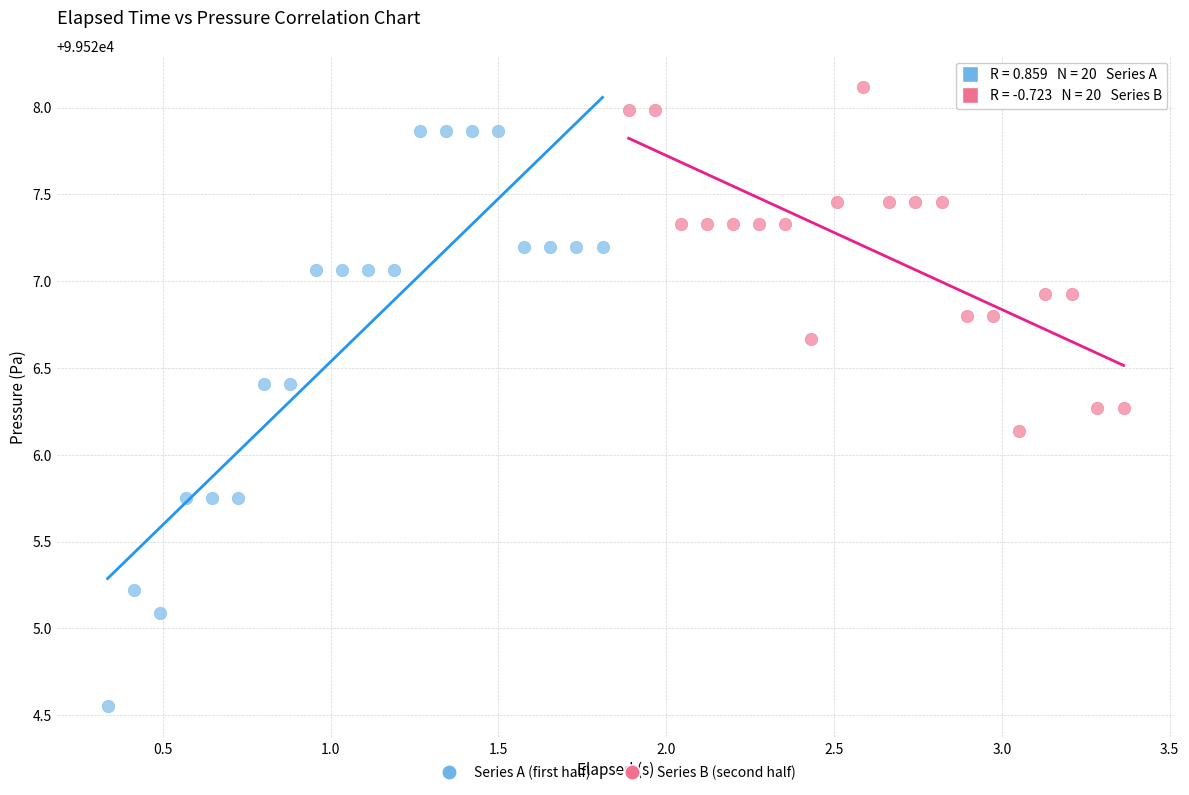

Which series reaches the maximum Y coordinate?

Series B (second half)